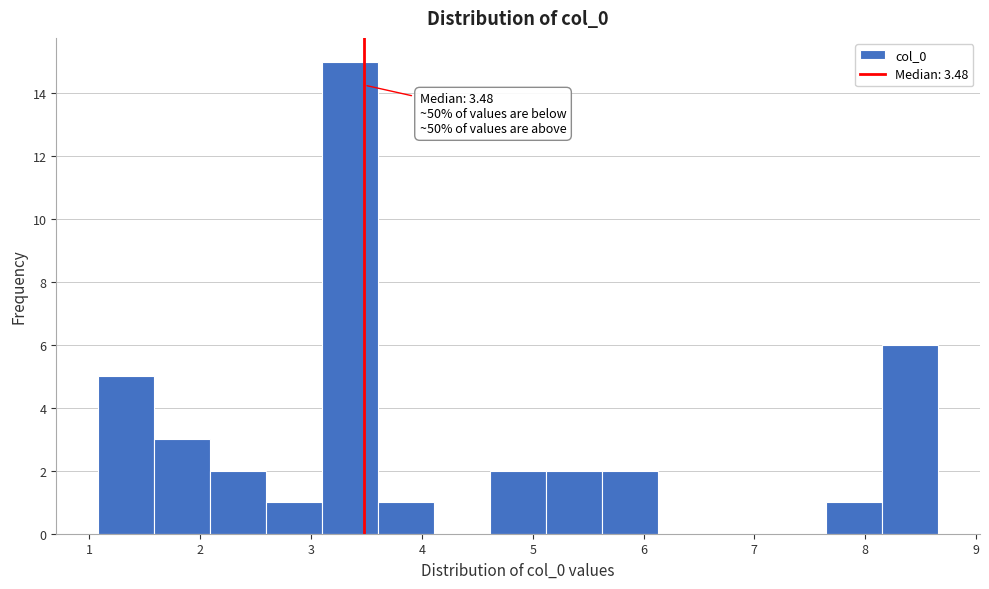

Over which range of the x-axis is the bar tallest?

3.1 to 3.6